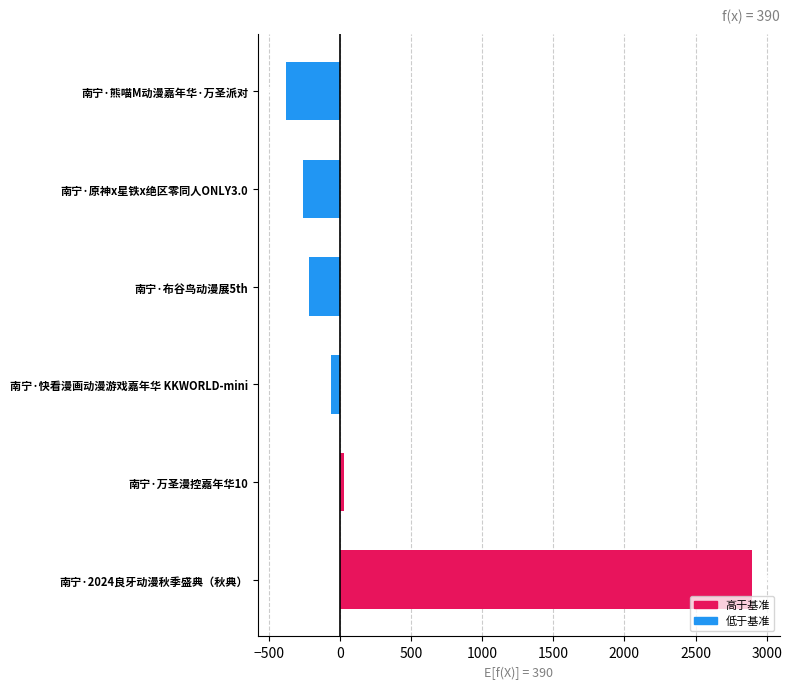

Count the number of data series in this chart.

1